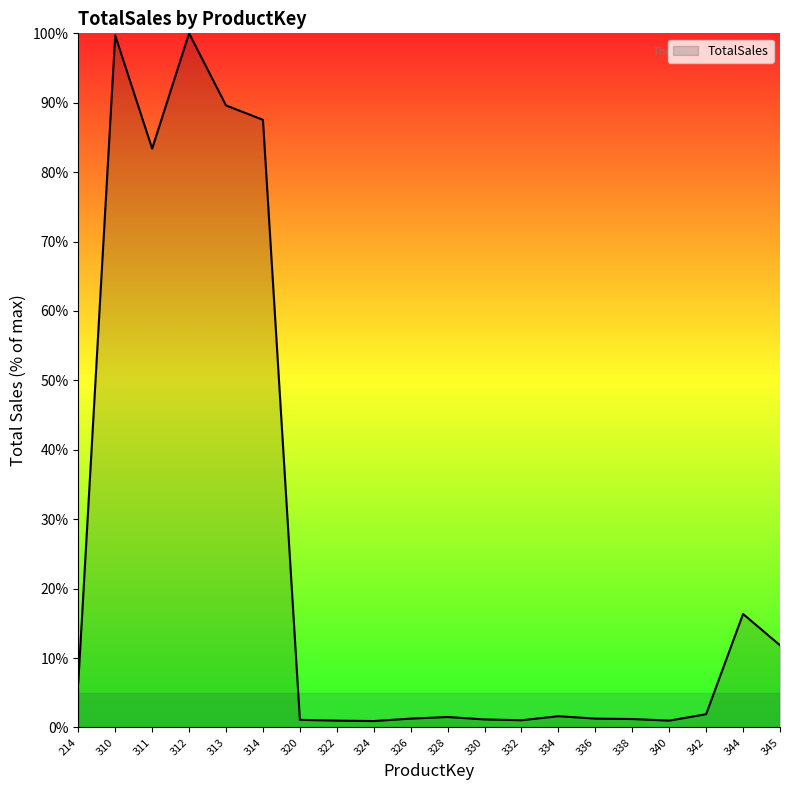

What is the difference between the maximum and minimum values?

99.1